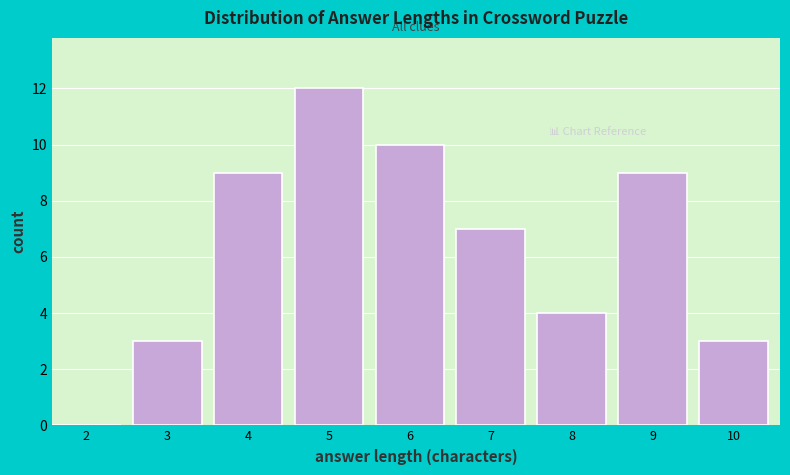

Reading right to left, what are all the values shown in this chart?

10=3	9=9	8=4	7=7	6=10	5=12	4=9	3=3	2=0